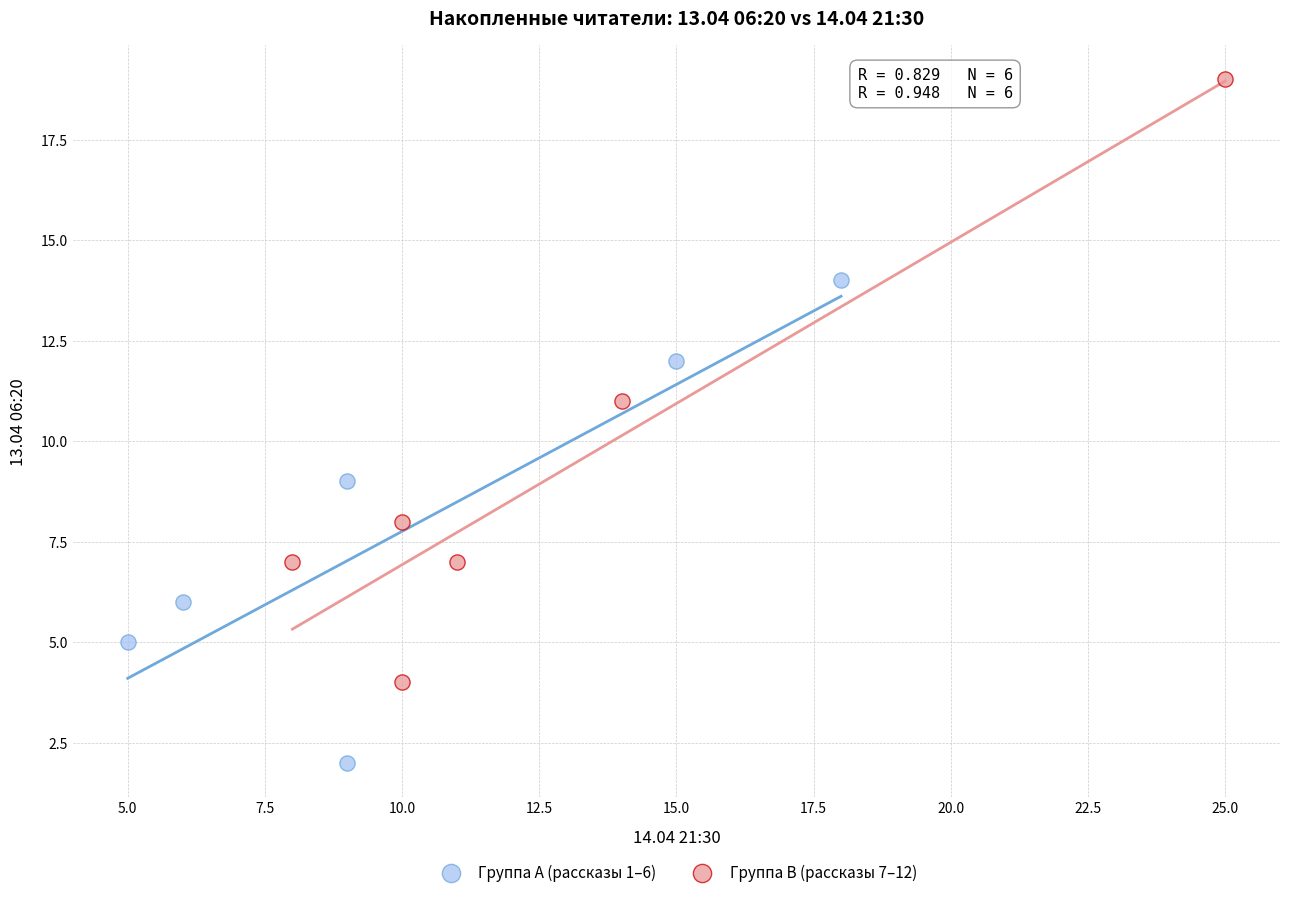

Which series contains the highest Y value?

Группа B (рассказы 7–12)